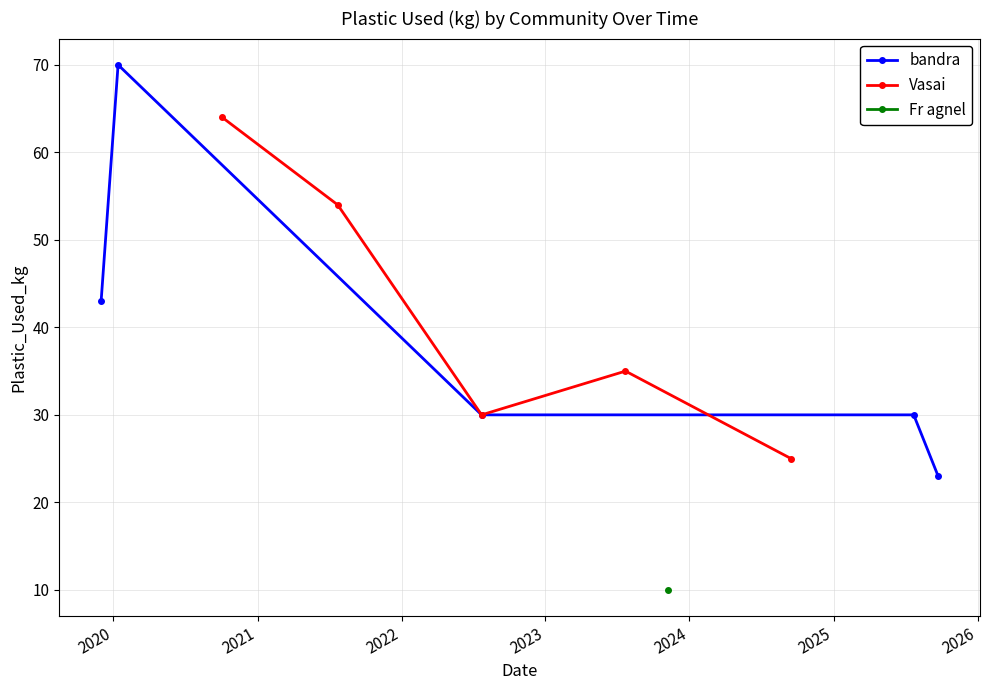

Does the chart have visible grid lines?

Yes